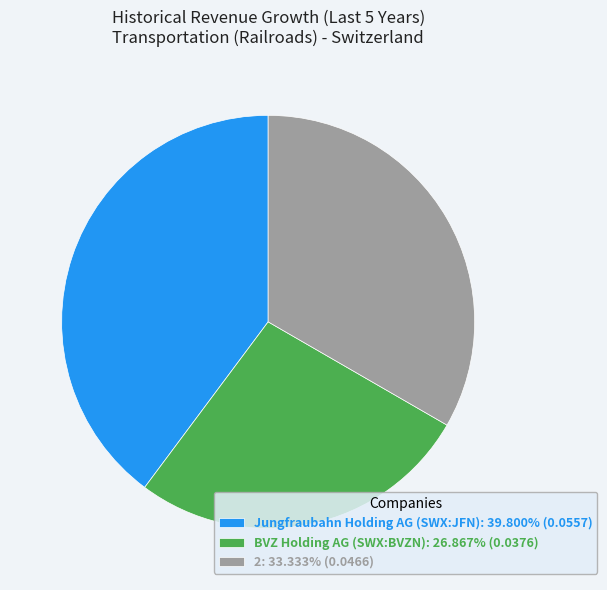

Is there any slice that represents more than half of the pie?

No